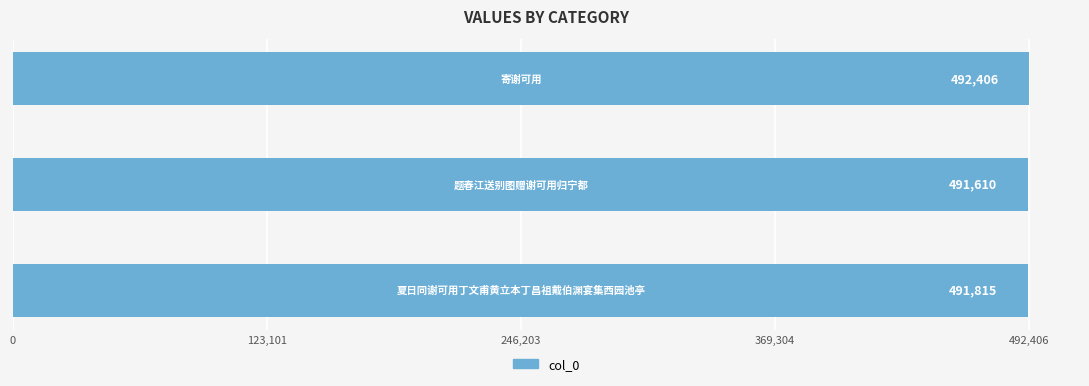

What is the minimum value shown in the chart?

491610